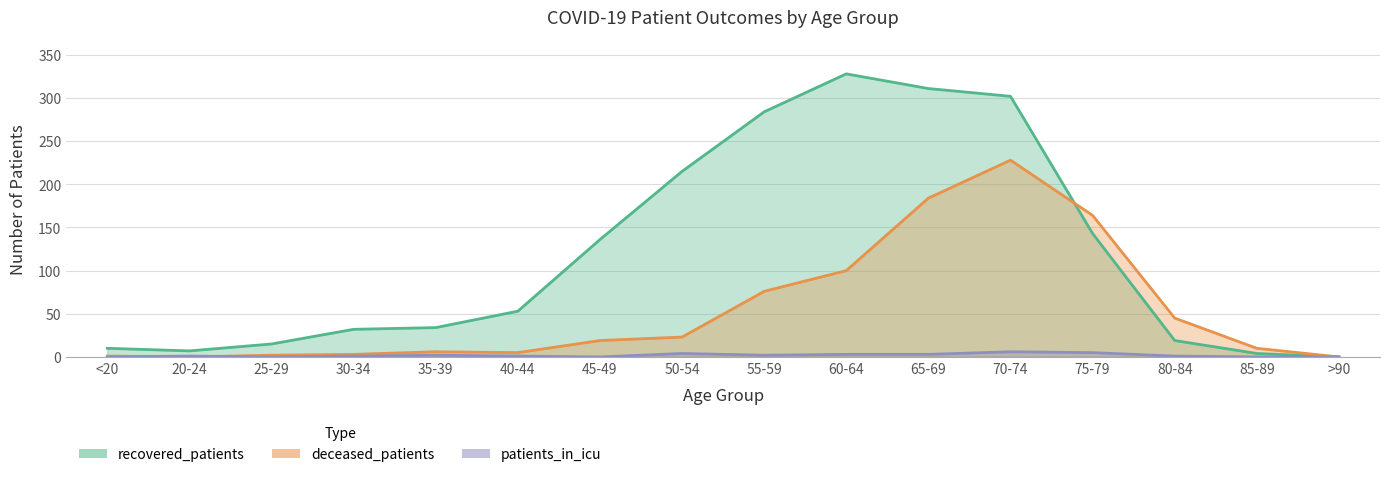

What is the sum of the recovered_patients values at 25-29 and 80-84?

34